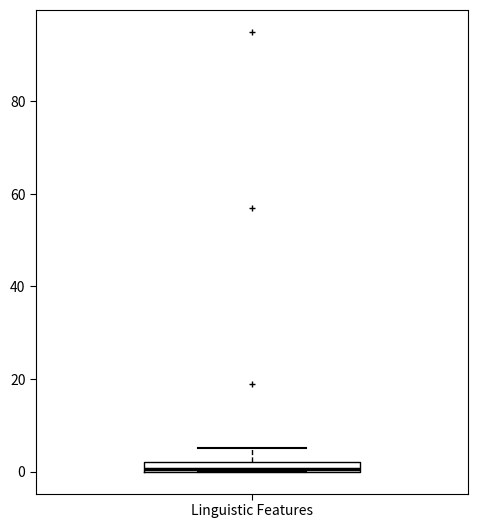

Where does the upper whisker of the box for Linguistic Features end on the y-axis? The values are not printed on the chart, so give them approximately, as read against the axis.

6